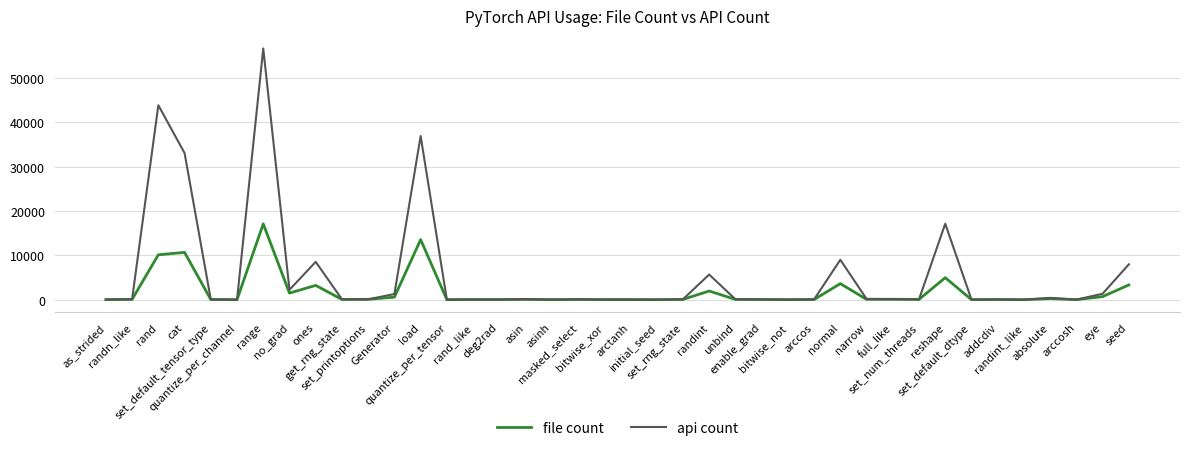

List the series in order of their peak value, lowest first.

file count, api count